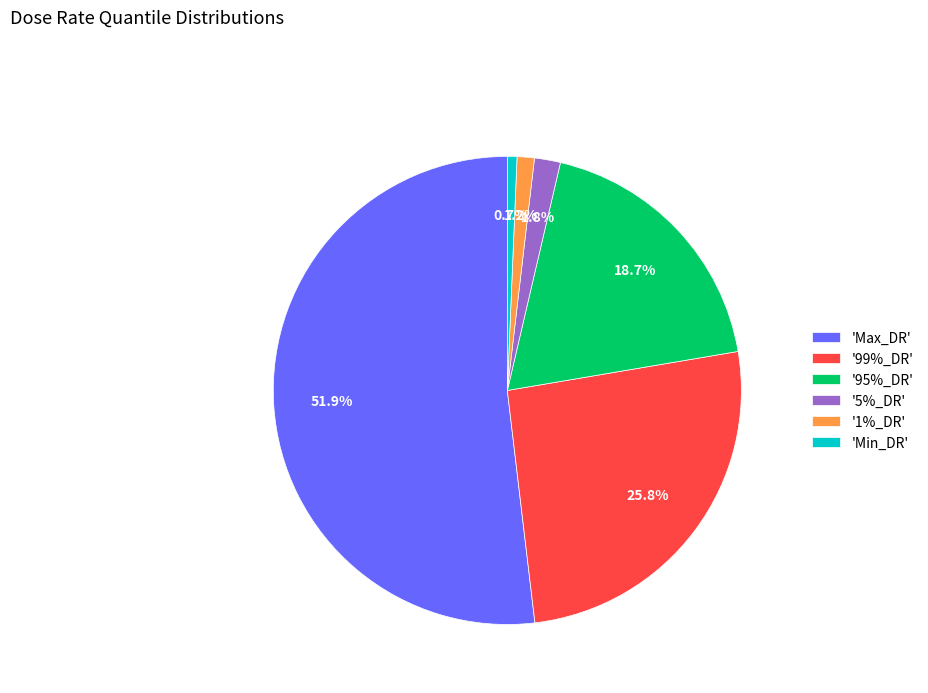

What is the largest slice in the pie chart?

'Max_DR'